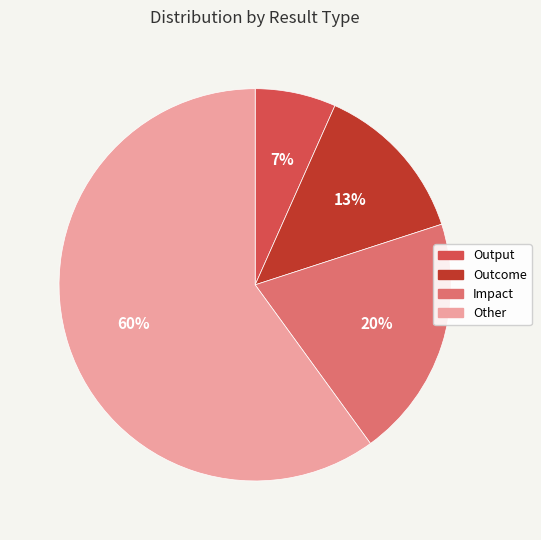

Approximately how many times larger is the value at Outcome compared to Other?

0.2